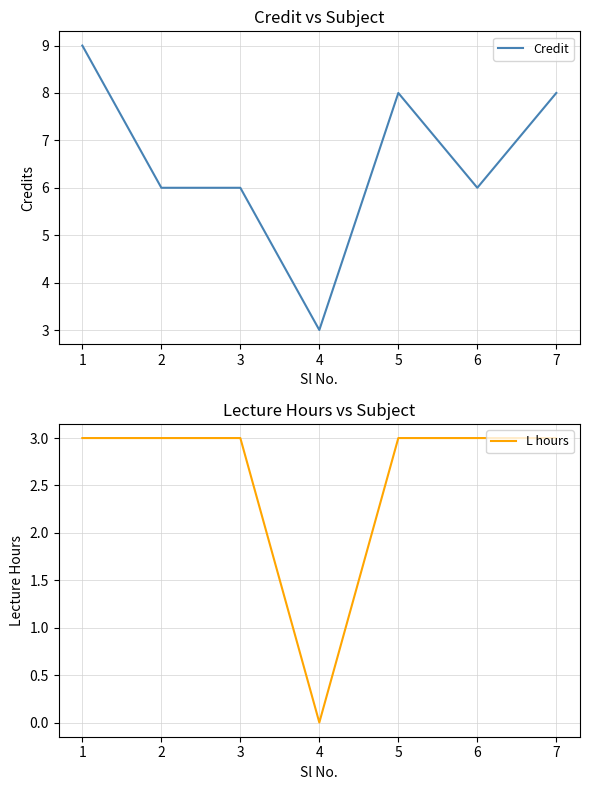

Reading left to right, extract all data points from this chart.

Credit: 1=9	2=6	3=6	4=3	5=8	6=6	7=8
L hours: 1=3	2=3	3=3	4=0	5=3	6=3	7=3